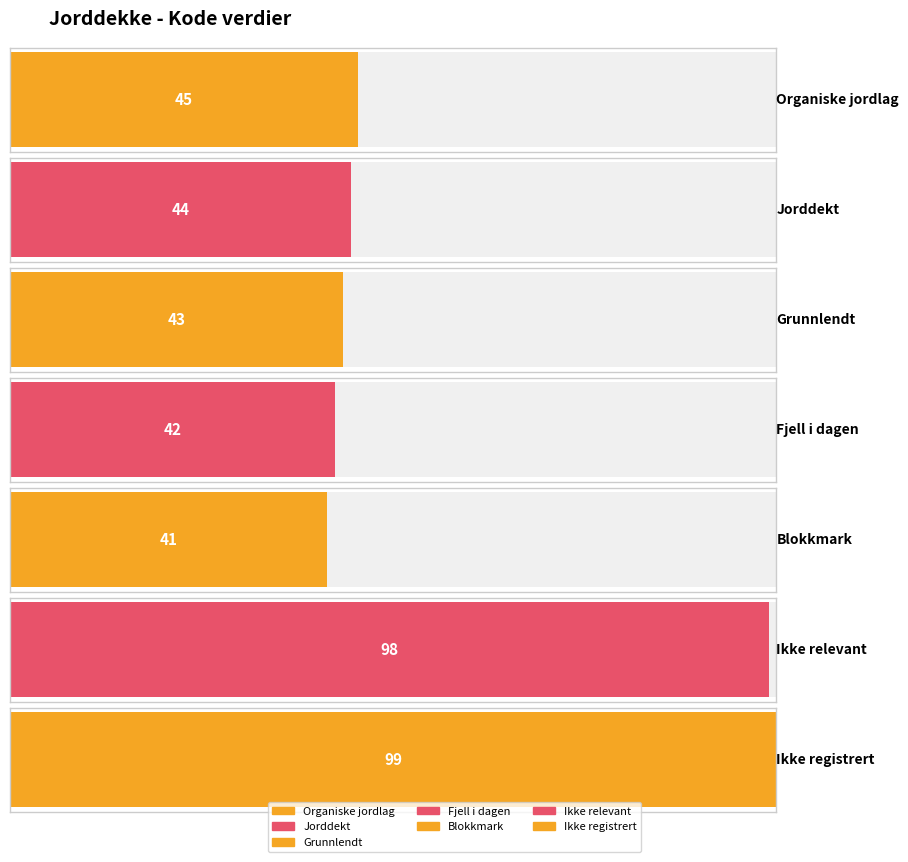

What is the difference between the values at Fjell i dagen and Blokkmark?

1